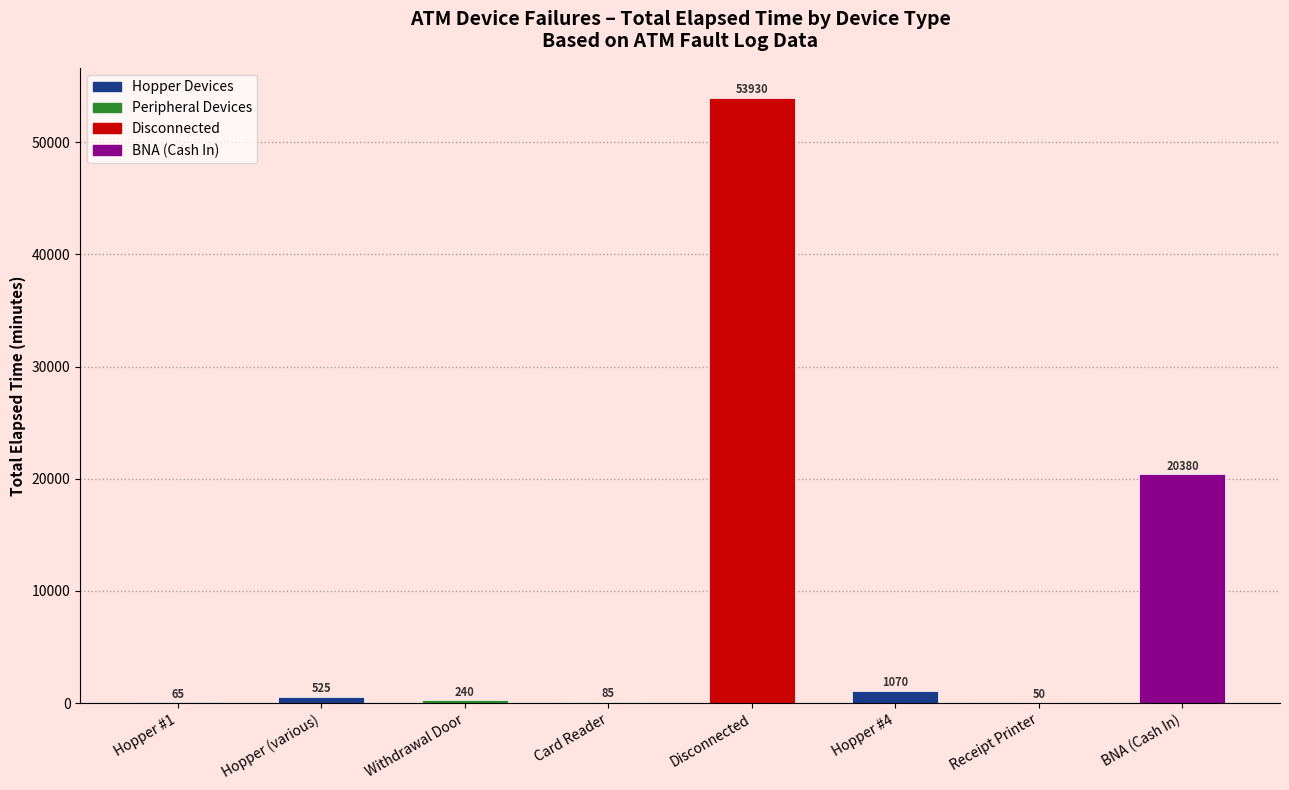

What is the ratio of the value at Disconnected to the value at Hopper #4?

50.4